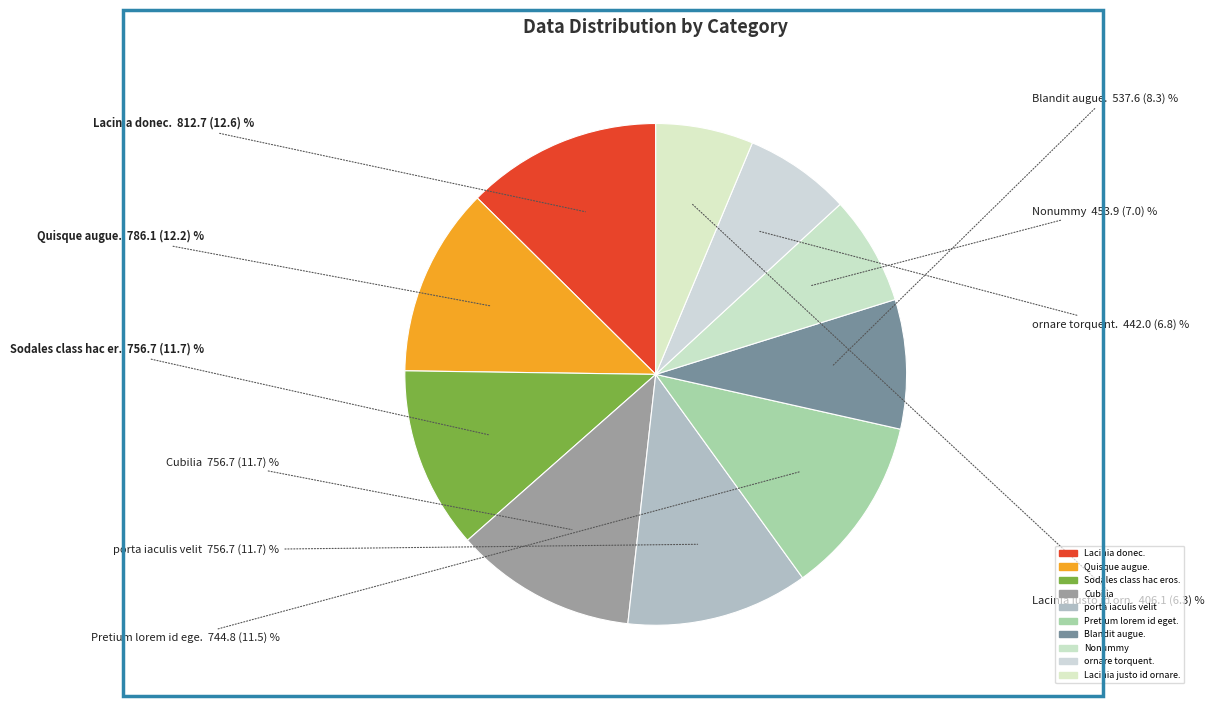

Does Nonummy account for over 50% of the chart?

No